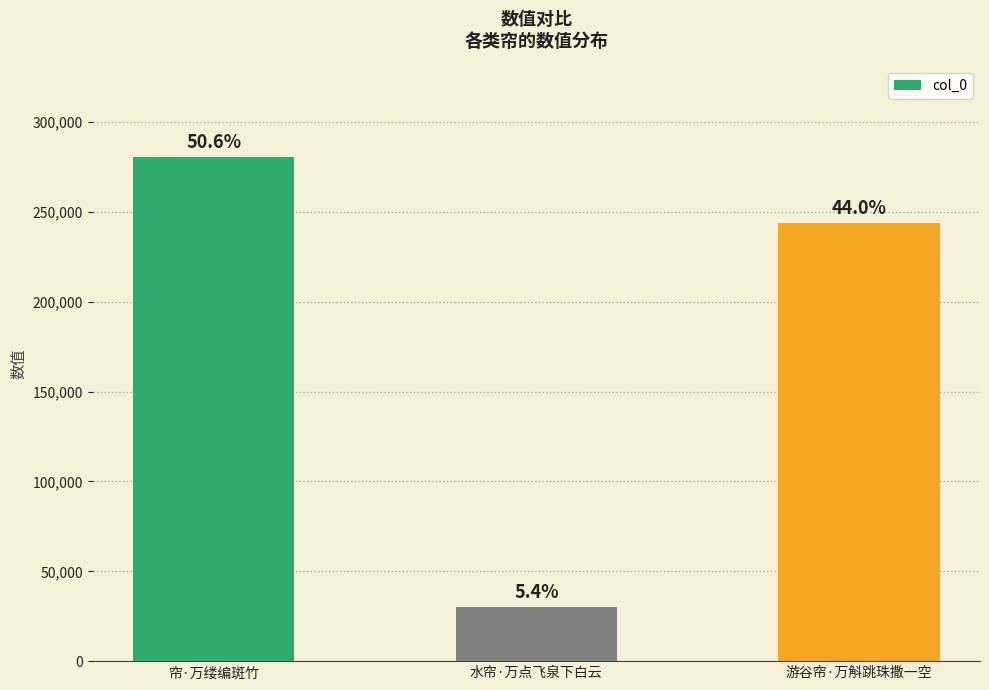

Is it true that the value at 游谷帘·万斛跳珠撒一空 is 335661?

False